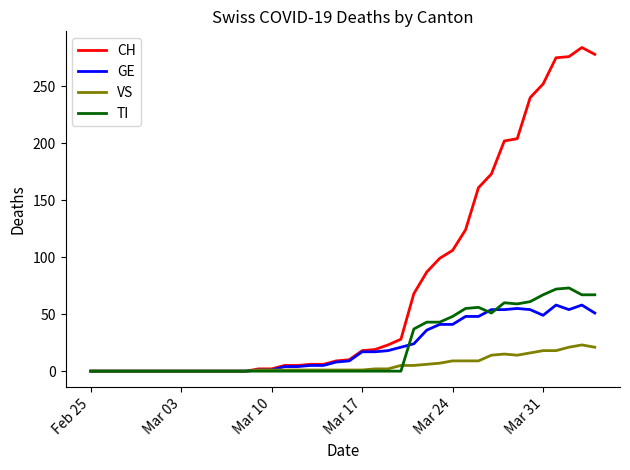

Count the number of categories in the chart.

40